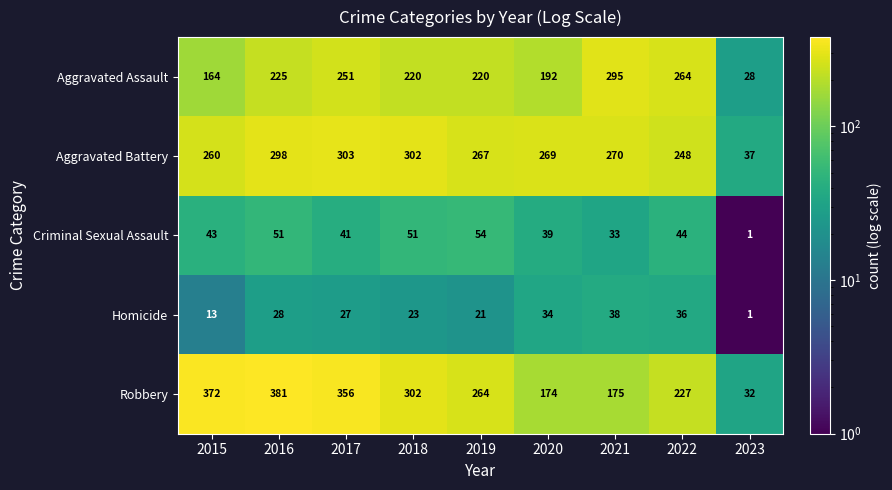

What is the greatest value displayed?

381